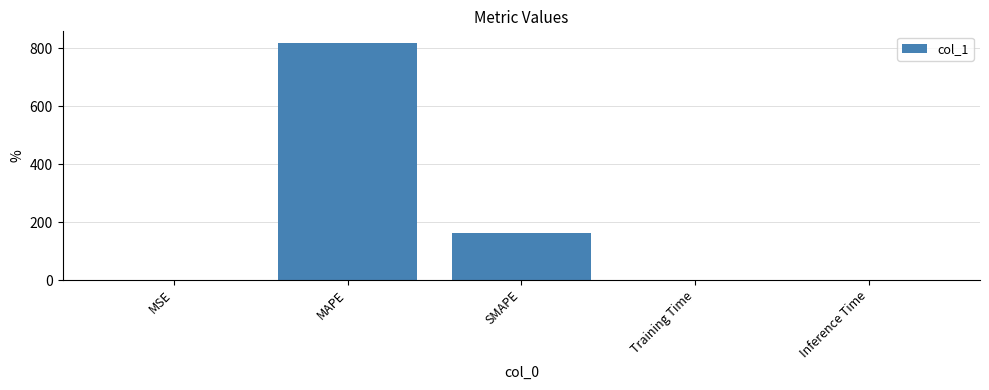

Where is the data nearest to the value 409?

SMAPE